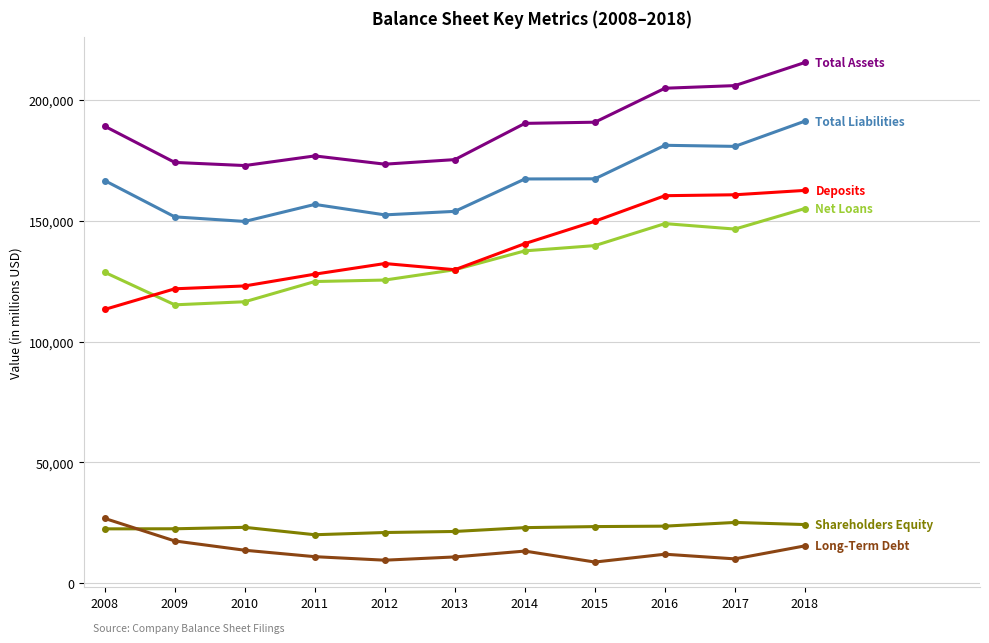

Does the chart have visible grid lines?

Yes